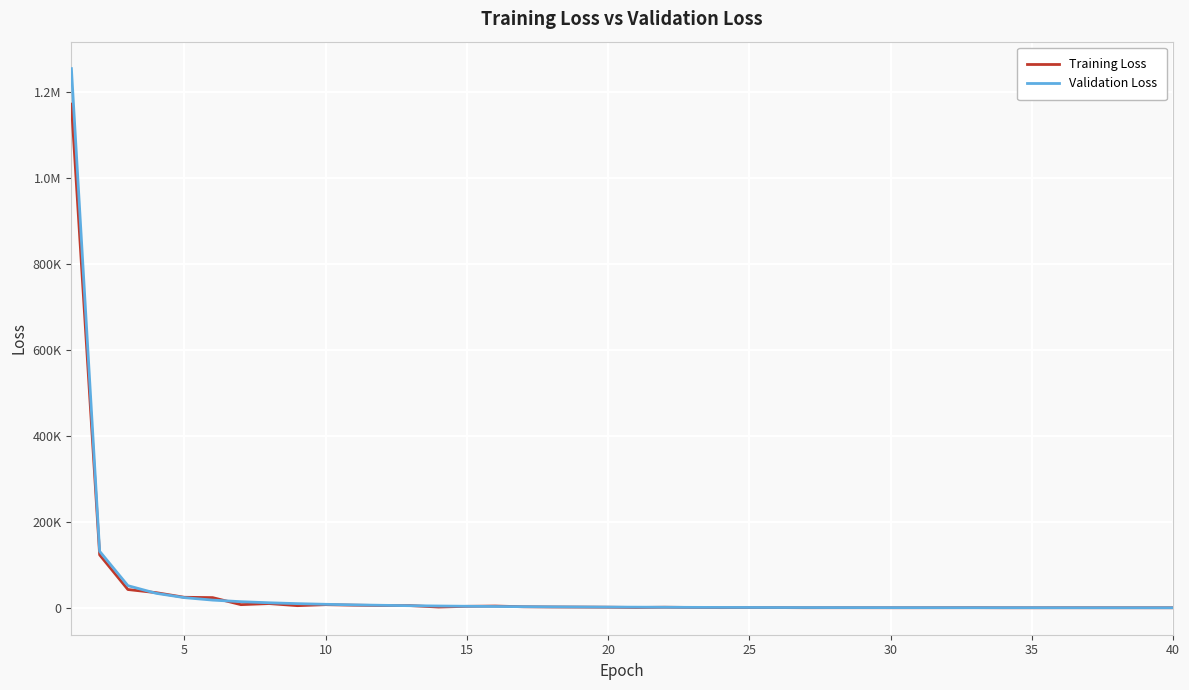

What are all the series names shown in the legend?

Training Loss, Validation Loss